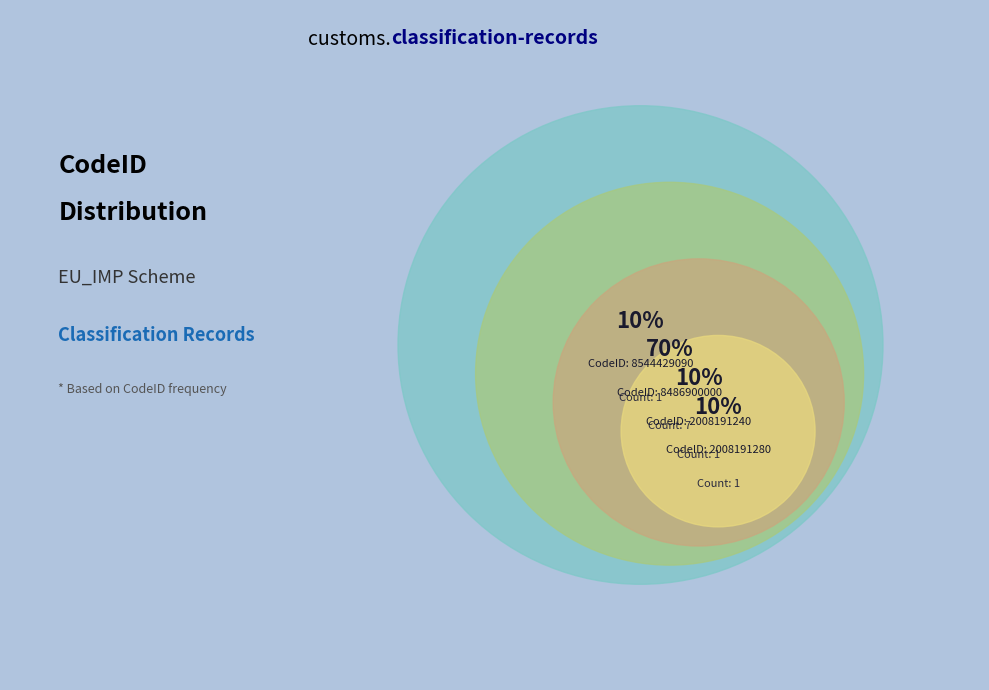

Combined, what portion of the pie is 8544429090 and 2008191280?

20.0%